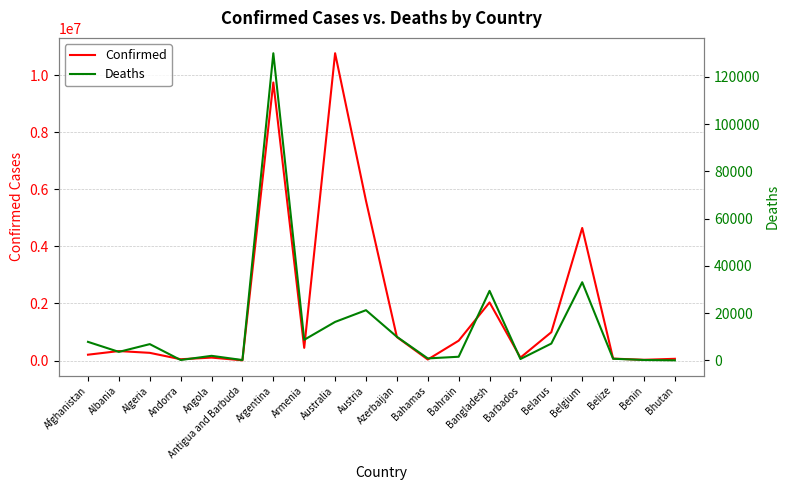

What is the difference between the maximum and minimum values in the Confirmed series?

10754543